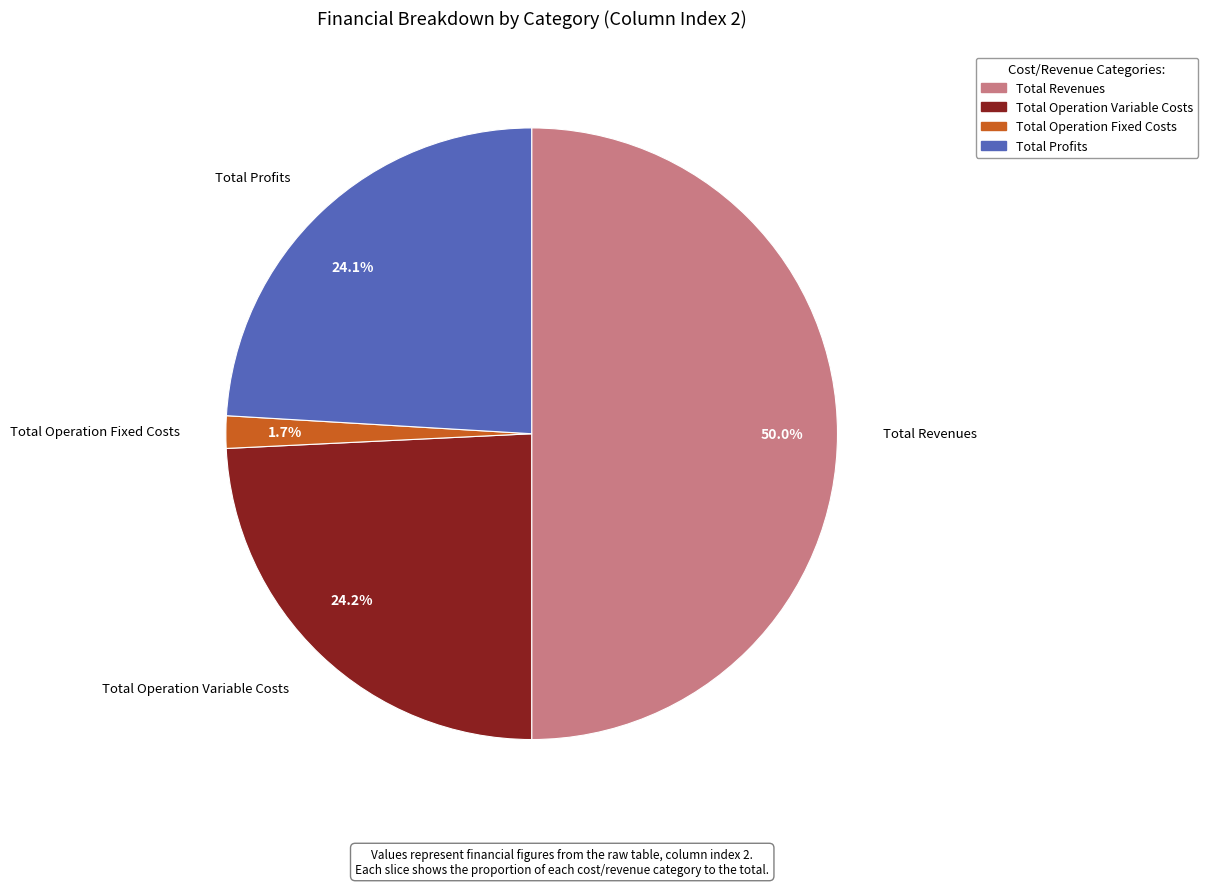

What is the smallest slice in the pie chart?

1.7%